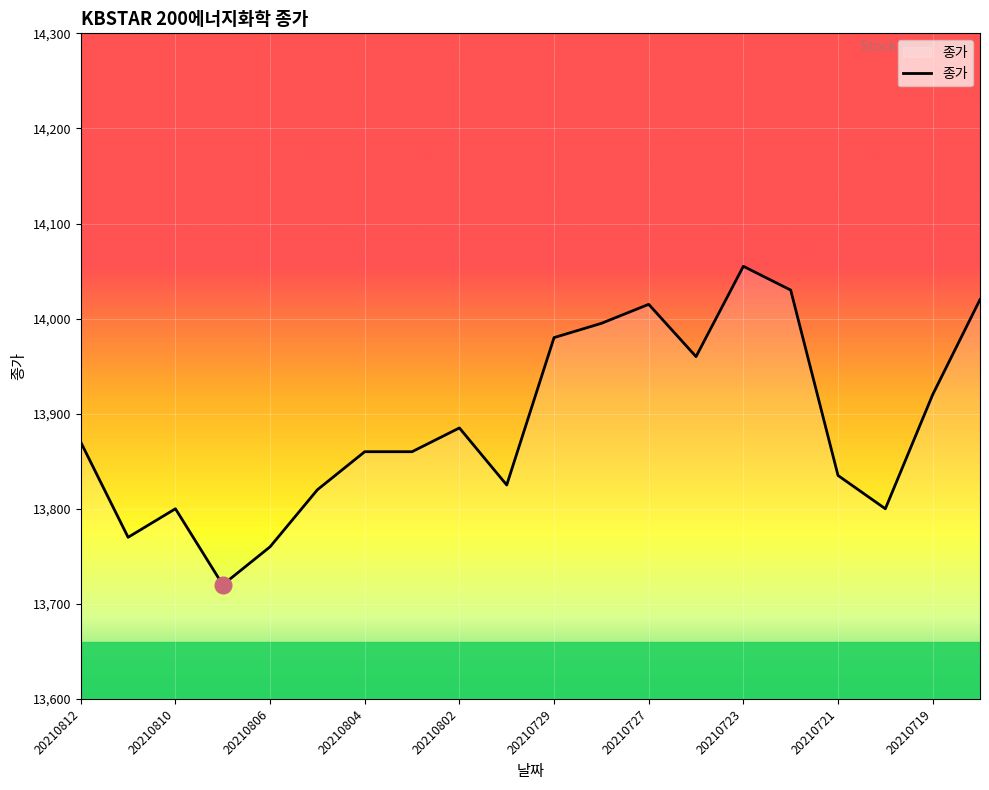

What is the difference between the maximum and minimum values?

335